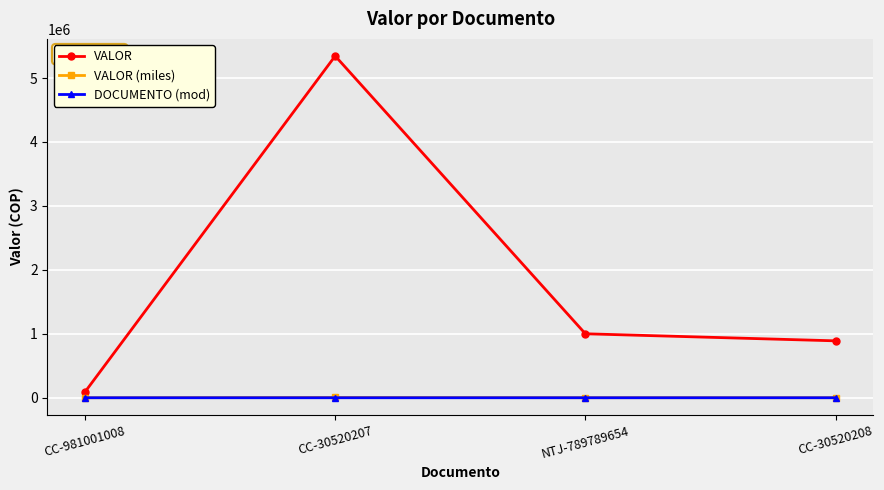

Which series has the largest range (max minus min)?

VALOR